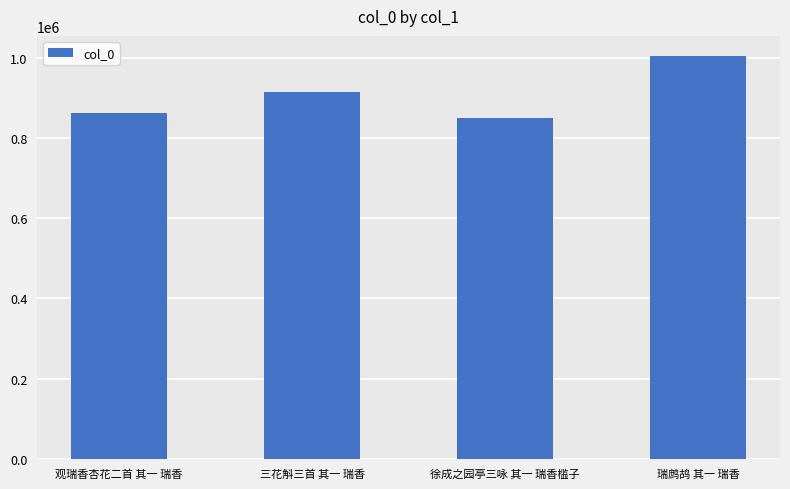

What is the minimum value shown in the chart?

850387